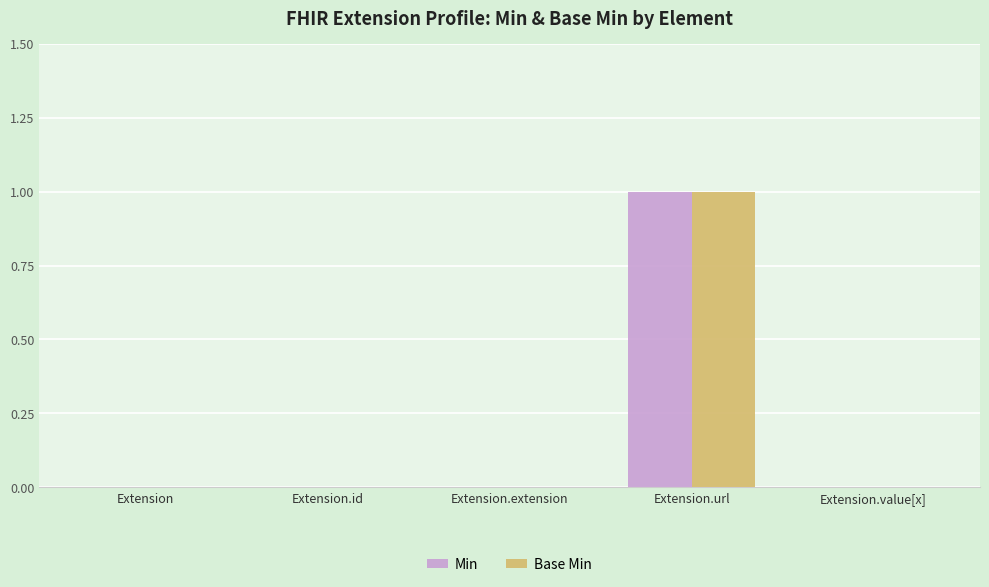

What are all the series names shown in the legend?

Min, Base Min